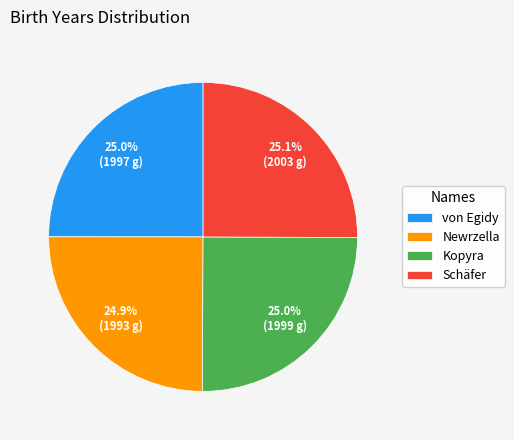

Is there any slice that represents more than half of the pie?

No